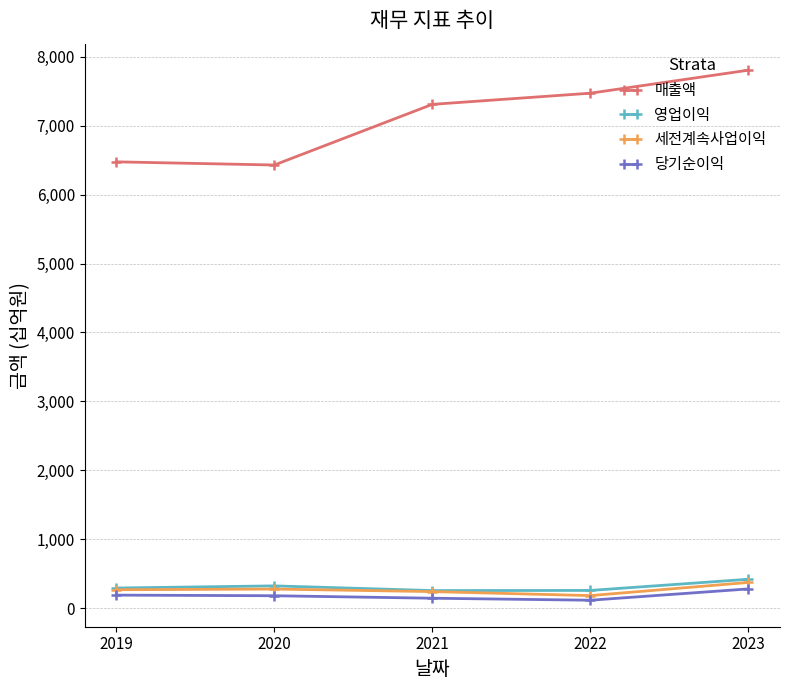

True or false: 매출액 has more than 2 points higher than both neighbors.

False